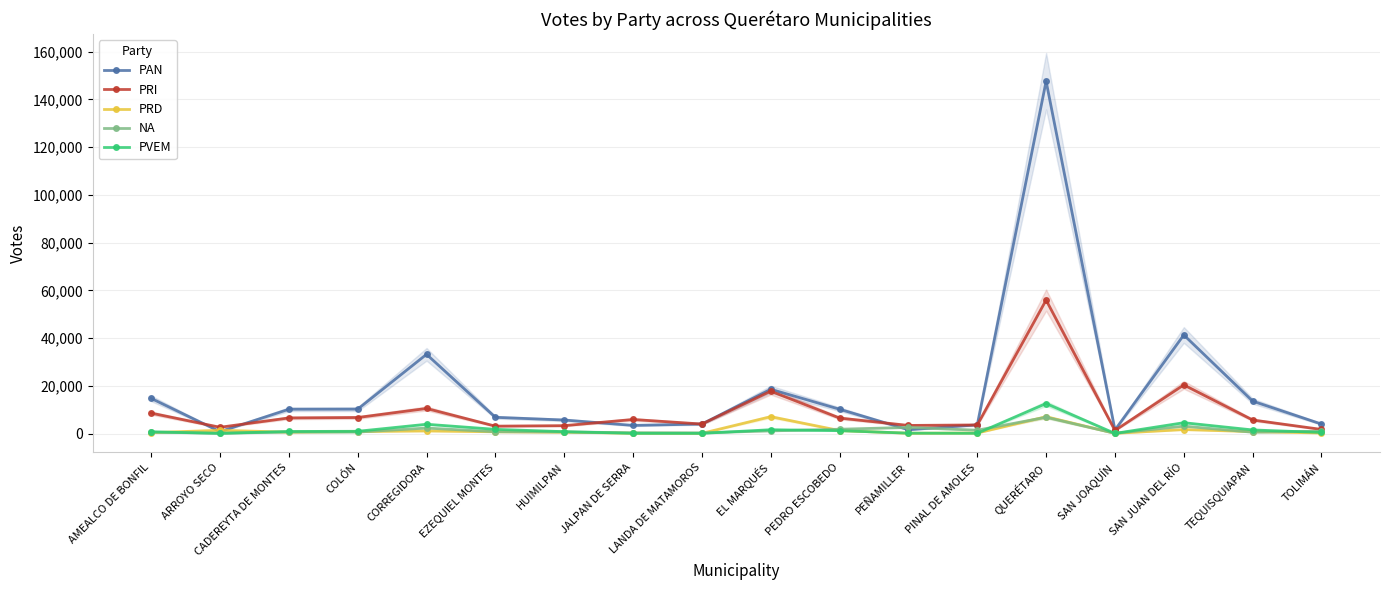

At which category is the sum across all series the highest?

QUERÉTARO